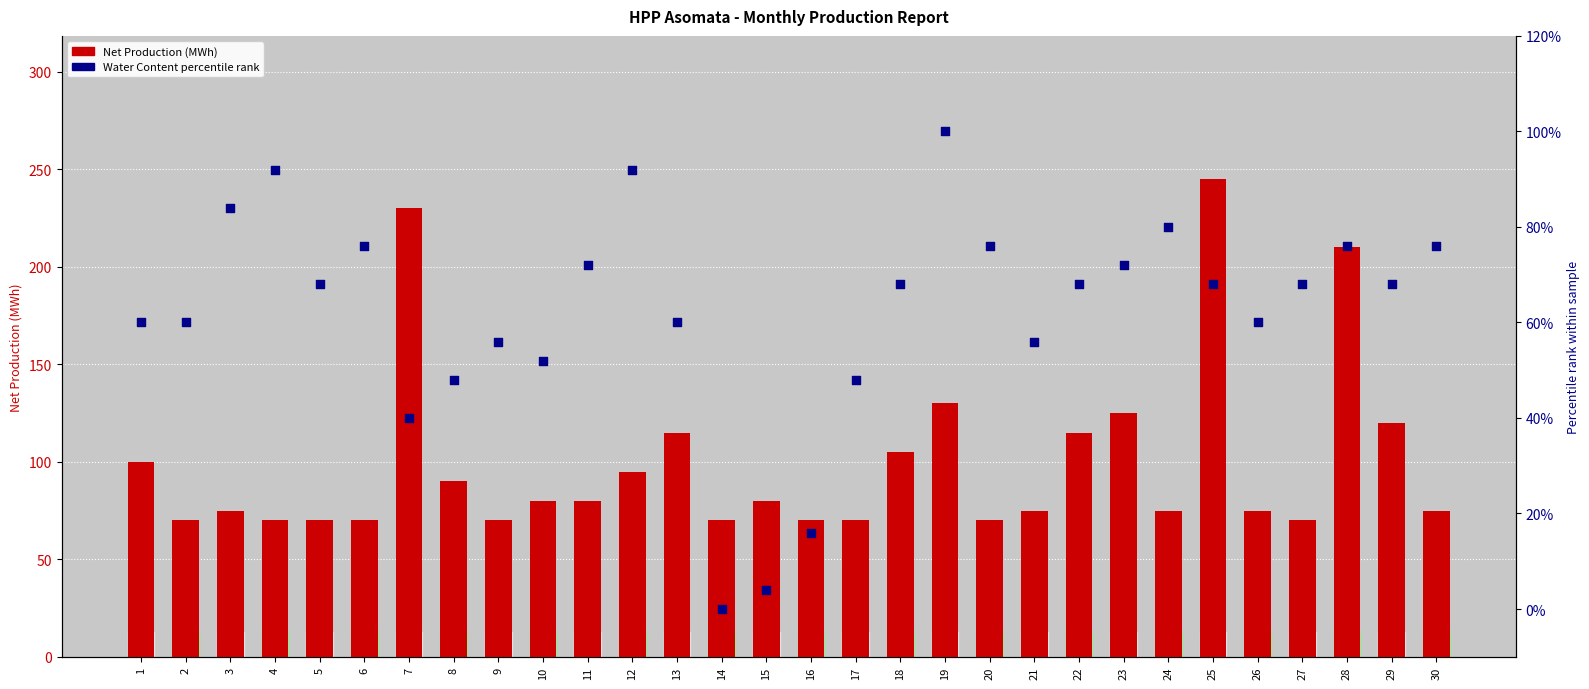

At how many categories does at least one series exceed 27?

30